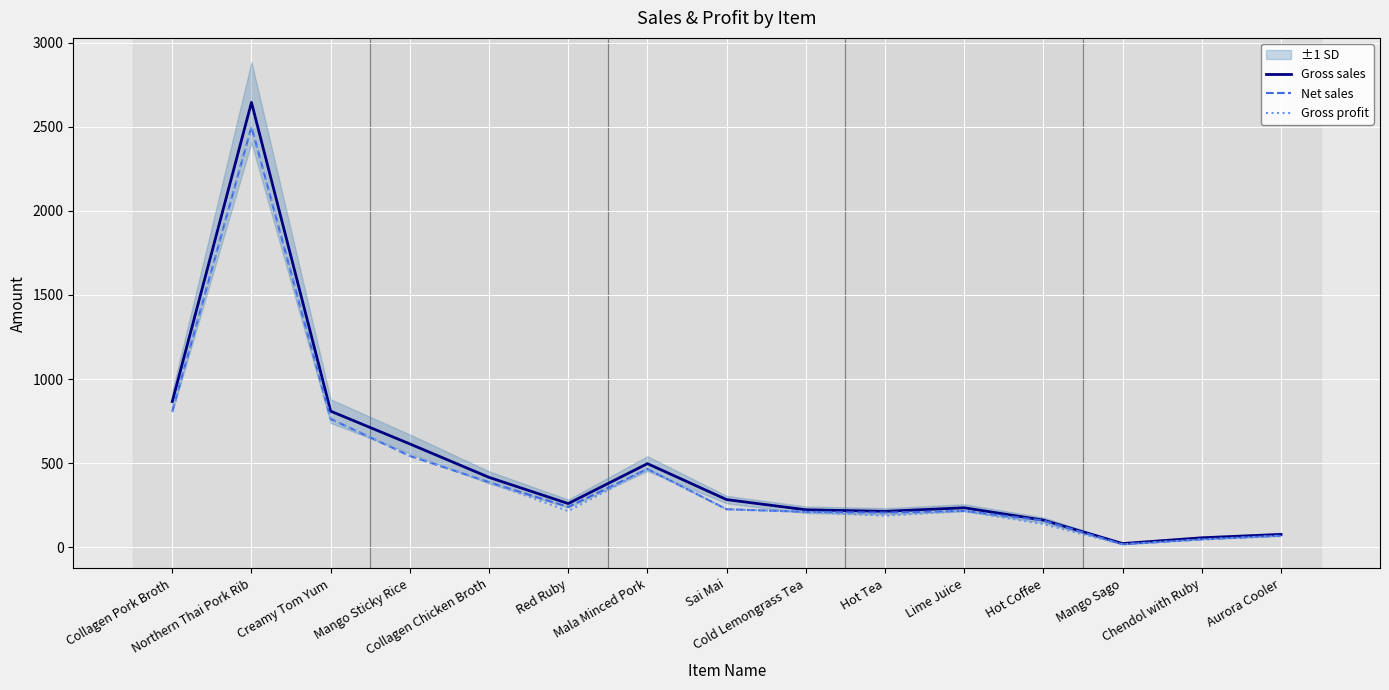

What are all the series names shown in the legend?

Gross sales, Net sales, Gross profit